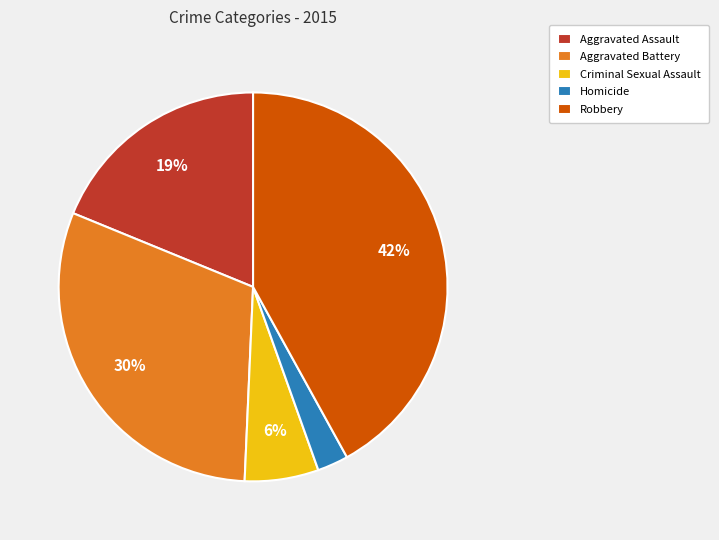

Is it true that Criminal Sexual Assault is 1% of the pie?

False